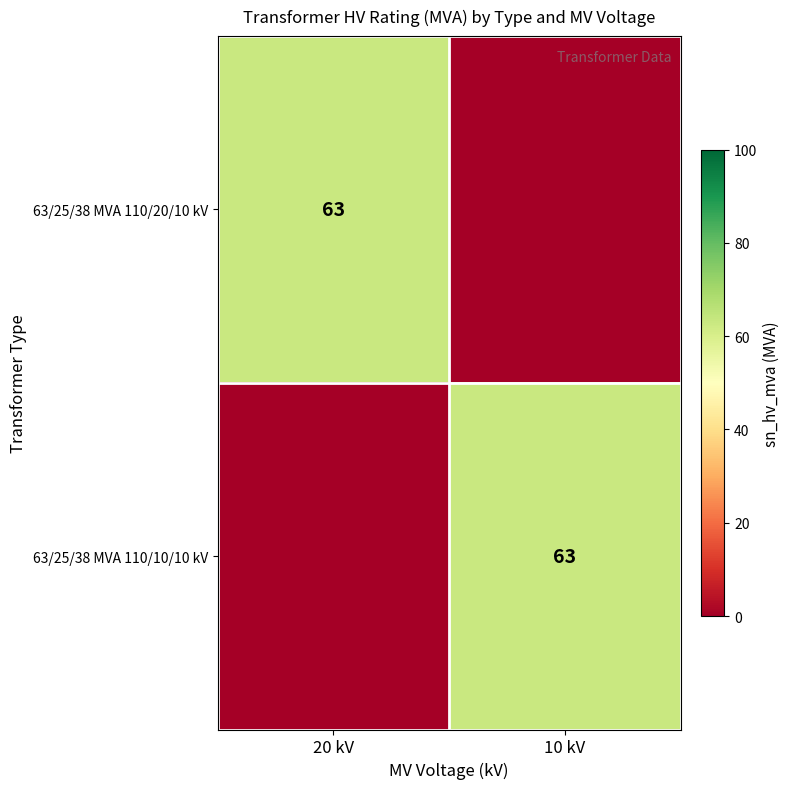

The value of 63/25/38 MVA 110/10/10 kV at 10 kV is 63. True or false?

True